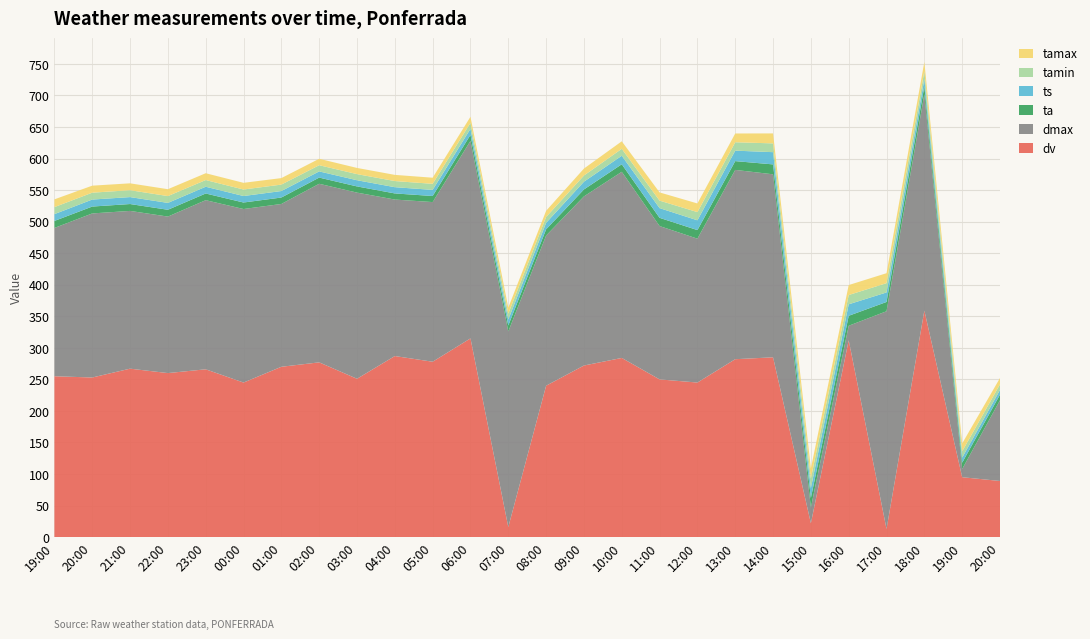

Reading left to right, transcribe all the data shown in this chart.

dv: 19:00=255.0	20:00=253.0	21:00=267.0	22:00=260.0	23:00=266.0	00:00=245.0	01:00=270.0	02:00=277.0	03:00=251.0	04:00=287.0	05:00=278.0	06:00=315.0	07:00=16.0	08:00=240.0	09:00=272.0	10:00=284.0	11:00=250.0	12:00=245.0	13:00=282.0	14:00=285.0	15:00=22.0	16:00=312.0	17:00=13.0	18:00=359.0	19:00=95.0	20:00=89.0
dmax: 19:00=235.0	20:00=260.0	21:00=250.0	22:00=248.0	23:00=268.0	00:00=275.0	01:00=258.0	02:00=283.0	03:00=295.0	04:00=248.0	05:00=253.0	06:00=313.0	07:00=310.0	08:00=238.0	09:00=268.0	10:00=295.0	11:00=243.0	12:00=228.0	13:00=300.0	14:00=290.0	15:00=25.0	16:00=23.0	17:00=345.0	18:00=343.0	19:00=13.0	20:00=128.0
ta: 19:00=11.1	20:00=10.9	21:00=10.9	22:00=10.8	23:00=10.6	00:00=10.3	01:00=10.2	02:00=9.8	03:00=9.8	04:00=9.7	05:00=9.6	06:00=9.5	07:00=9.4	08:00=9.8	09:00=11.0	10:00=11.9	11:00=13.0	12:00=13.6	13:00=13.9	14:00=15.7	15:00=15.1	16:00=15.8	17:00=14.7	18:00=12.5	19:00=10.0	20:00=8.9
ts: 19:00=10.8	20:00=11.1	21:00=11.0	22:00=10.9	23:00=10.7	00:00=10.3	01:00=10.3	02:00=9.8	03:00=9.8	04:00=9.9	05:00=9.7	06:00=9.6	07:00=9.4	08:00=10.3	09:00=12.3	10:00=13.5	11:00=15.4	12:00=15.5	13:00=16.6	14:00=19.4	15:00=15.8	16:00=18.2	17:00=15.1	18:00=11.4	19:00=8.0	20:00=7.4
tamin: 19:00=11.1	20:00=10.9	21:00=10.9	22:00=10.8	23:00=10.6	00:00=10.3	01:00=10.2	02:00=9.8	03:00=9.7	04:00=9.7	05:00=9.6	06:00=9.5	07:00=9.4	08:00=9.3	09:00=9.8	10:00=11.0	11:00=11.9	12:00=13.0	13:00=13.3	14:00=13.9	15:00=15.1	16:00=14.7	17:00=14.7	18:00=12.5	19:00=10.0	20:00=8.9
tamax: 19:00=12.3	20:00=11.1	21:00=10.9	22:00=10.9	23:00=10.8	00:00=10.6	01:00=10.3	02:00=10.2	03:00=9.8	04:00=9.8	05:00=9.7	06:00=9.6	07:00=9.5	08:00=9.8	09:00=11.0	10:00=11.9	11:00=13.0	12:00=13.7	13:00=13.9	14:00=15.8	15:00=16.0	16:00=15.8	17:00=15.8	18:00=14.7	19:00=12.5	20:00=10.0